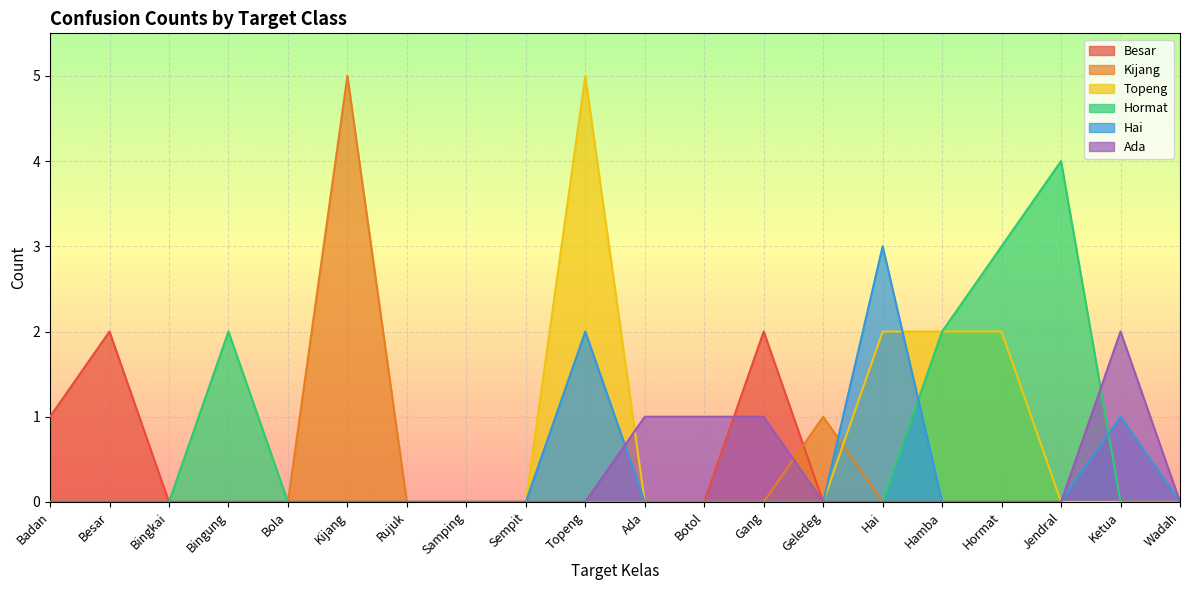

Count the Hai values in the range 0 to 1.

18